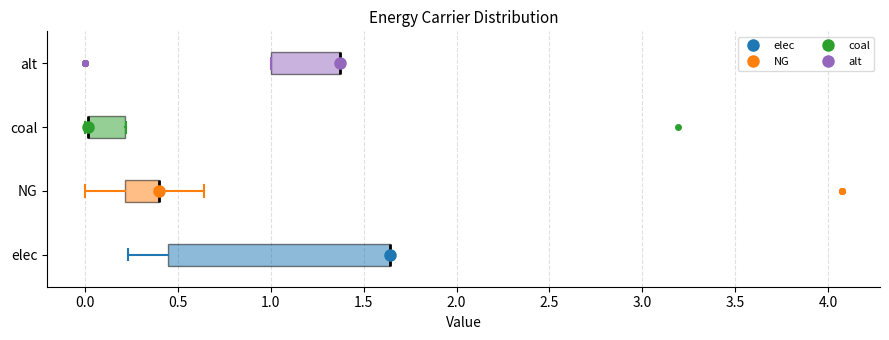

Comparing the boxes themselves (not the whiskers), which one is the widest?

elec